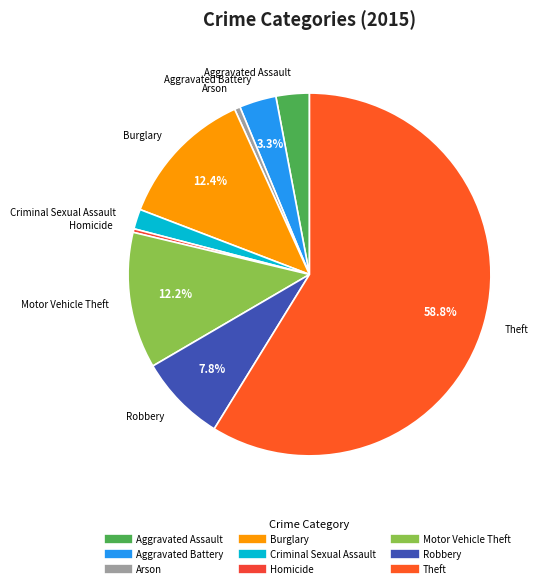

Is it true that Aggravated Battery is 3% of the pie?

True